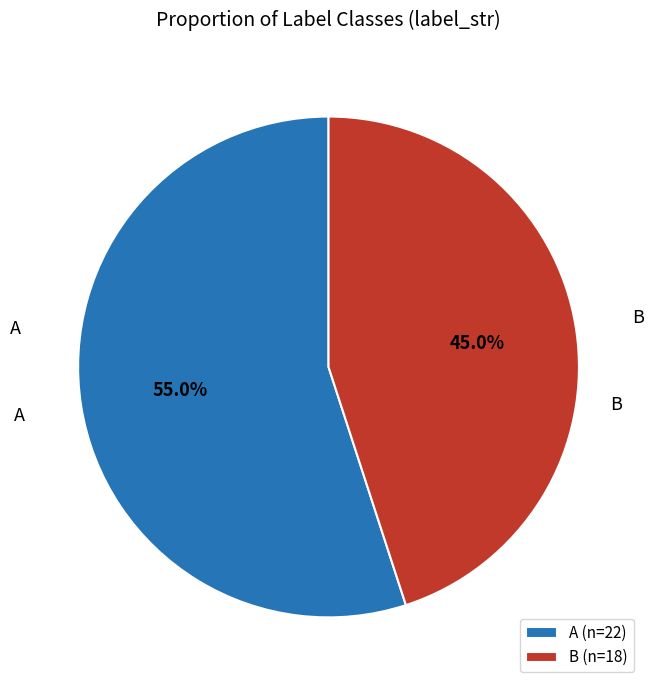

Approximately how many times larger is the value at B compared to A?

0.8